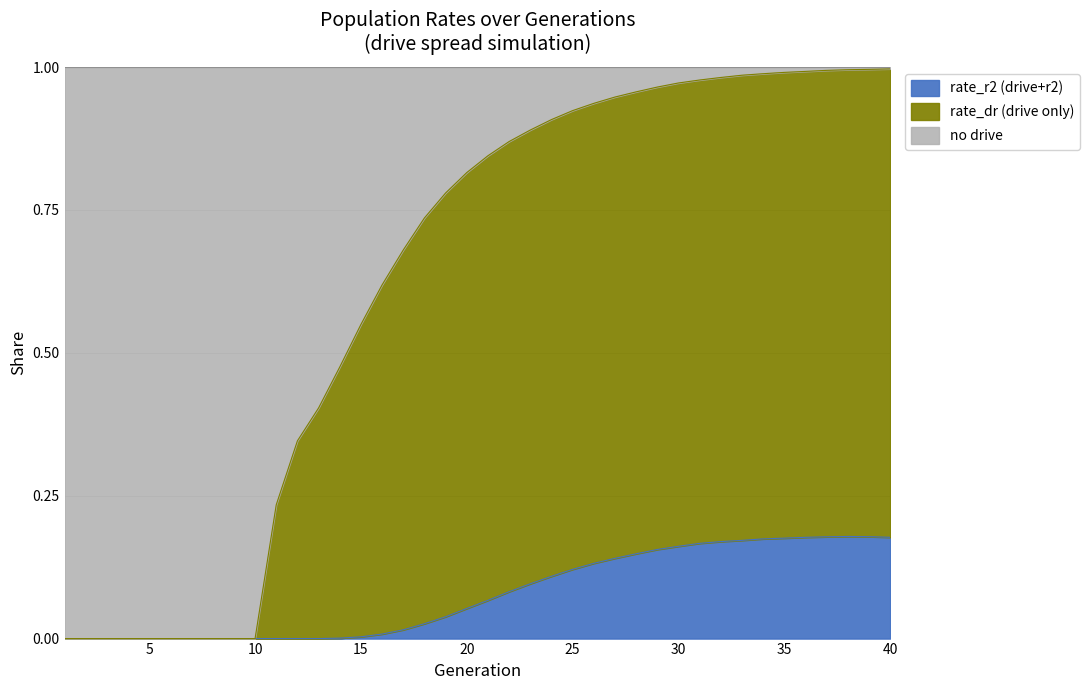

True or false: rate_has_drive and rate_r2 cross at least once.

False